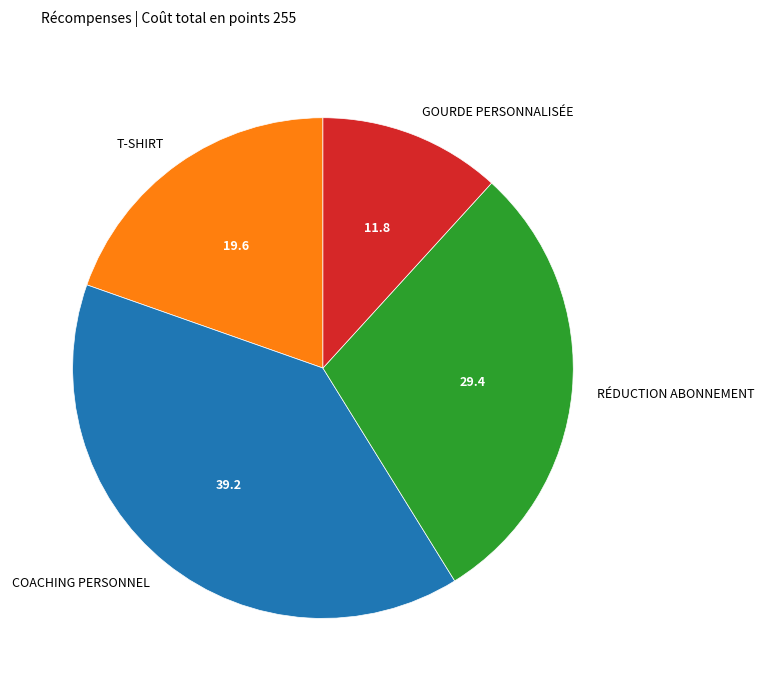

Is there any slice that represents more than half of the pie?

No